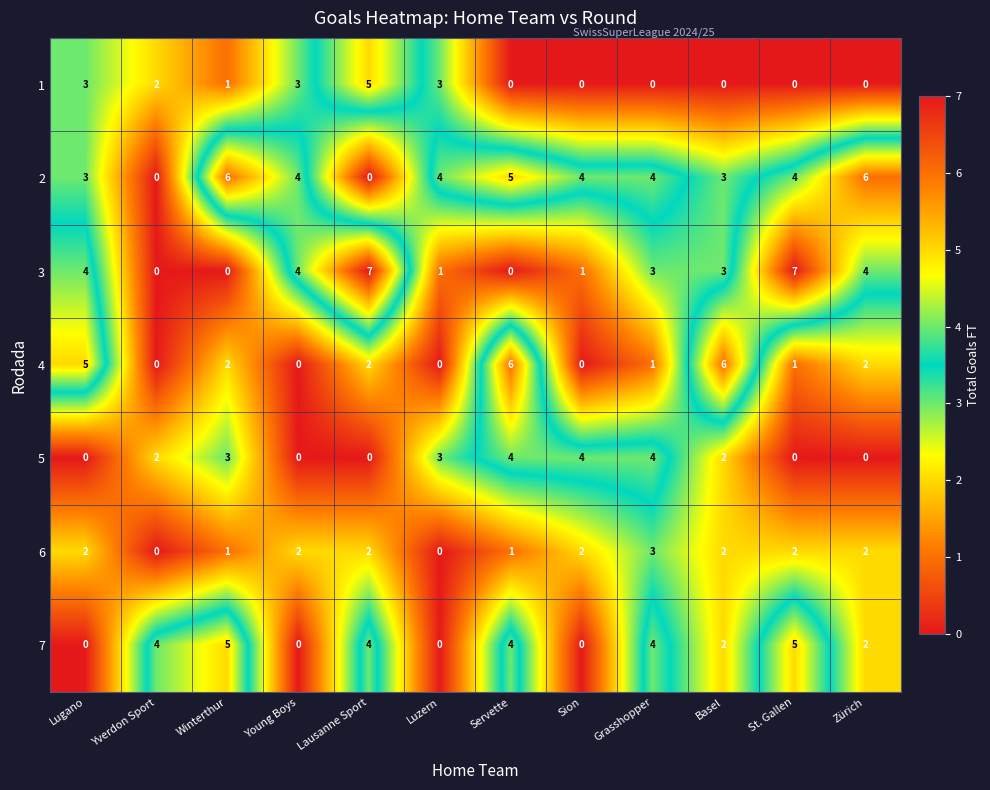

What is the total value across all series at Young Boys?

13